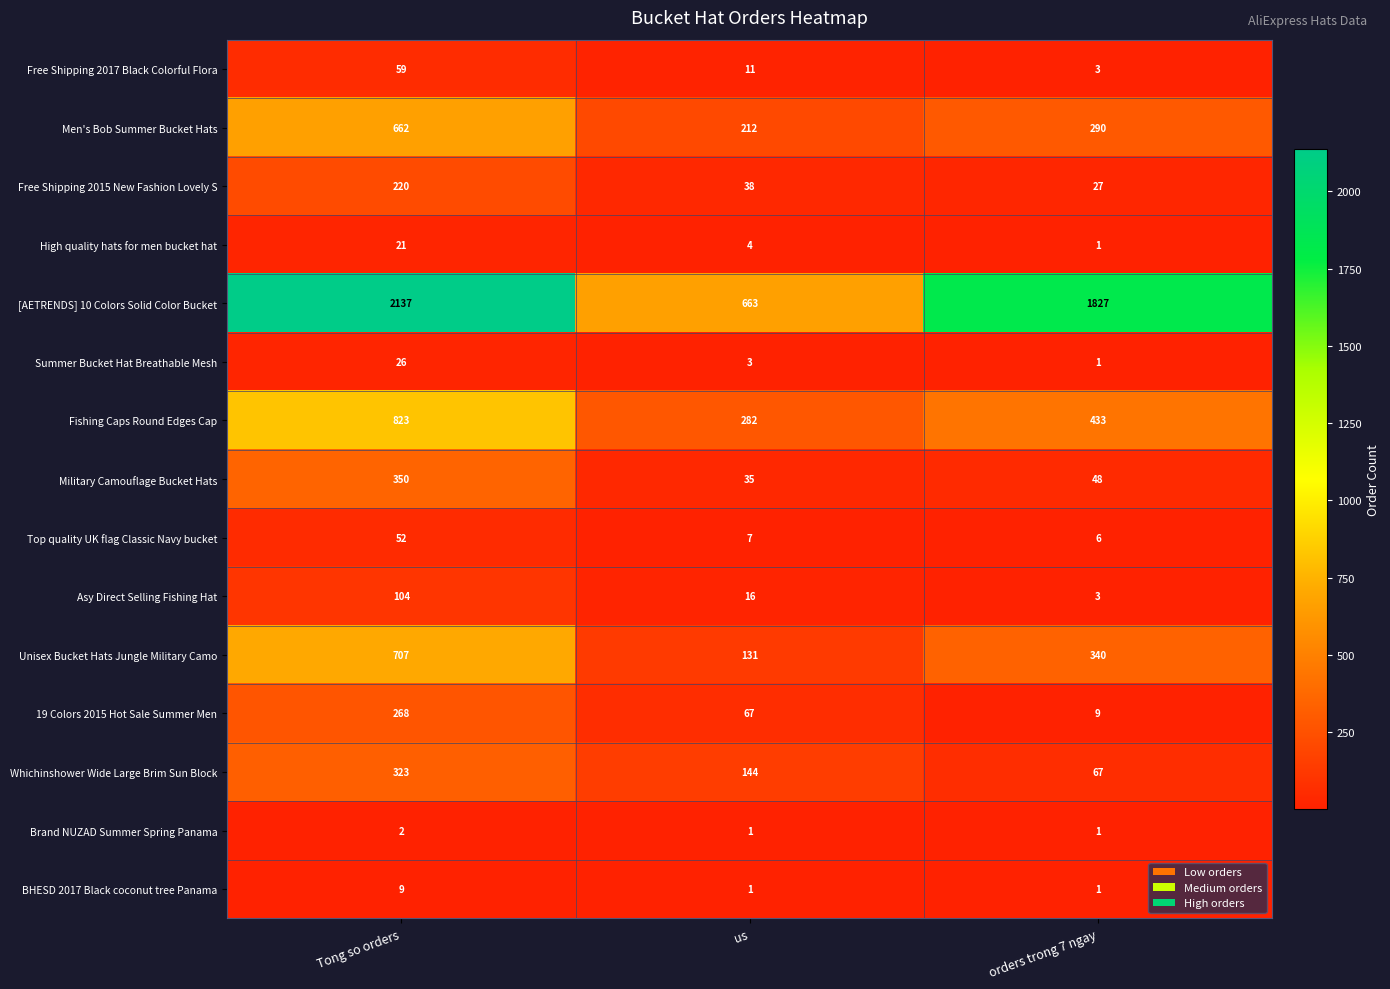

The value of Free Shipping 2015 New Fashion Lovely S at orders trong 7 ngay is 27. True or false?

True